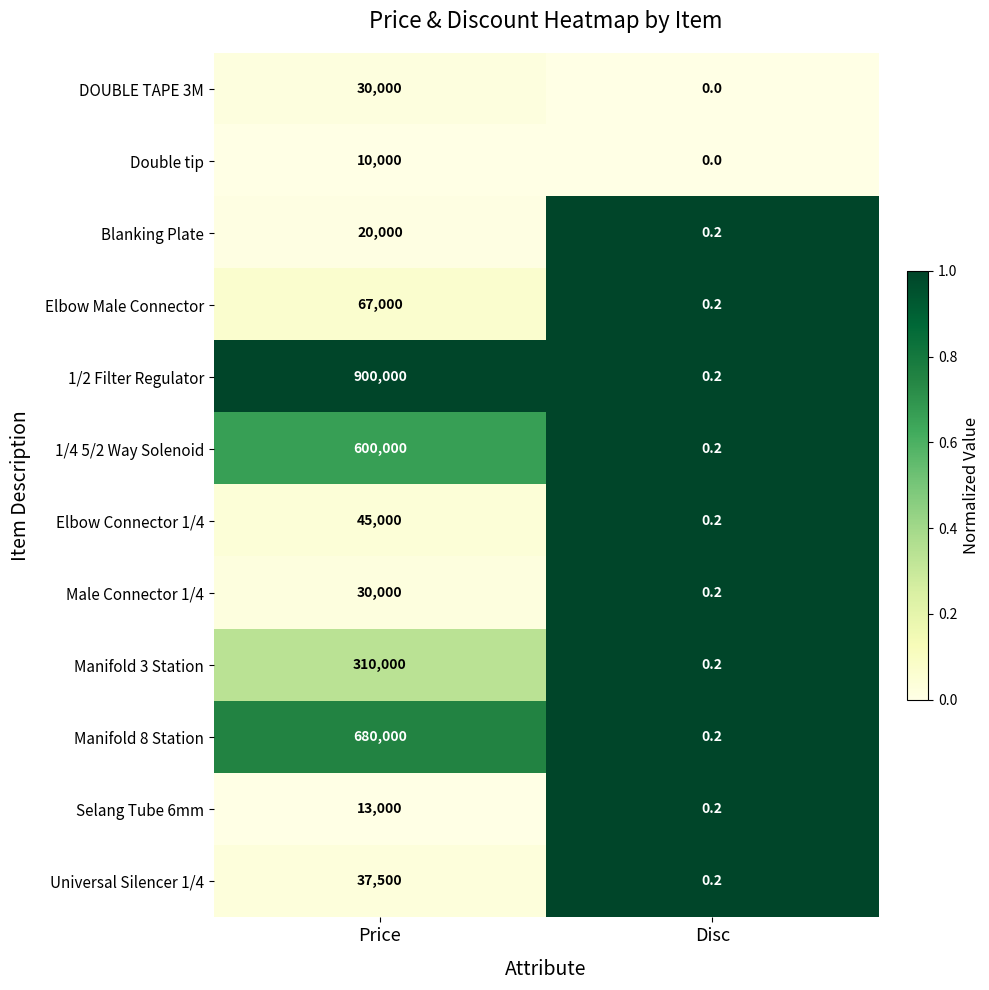

The value of Selang Tube 6mm at Disc is 0.2. True or false?

True